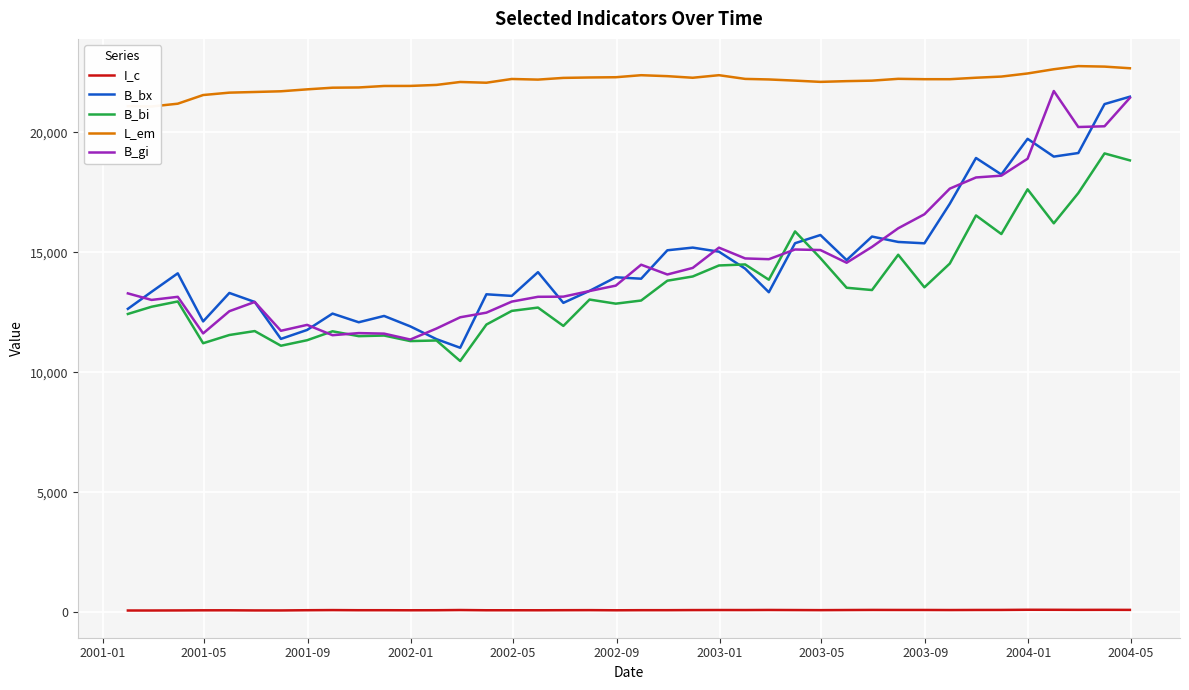

What is the maximum value for B_gi?

21719.6